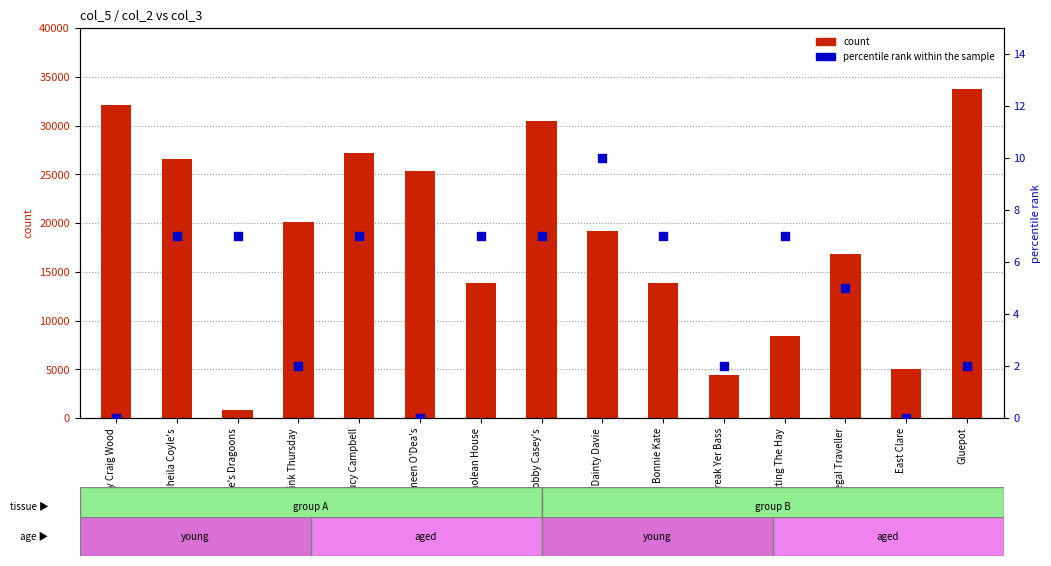

Which series has the largest total across all categories?

count